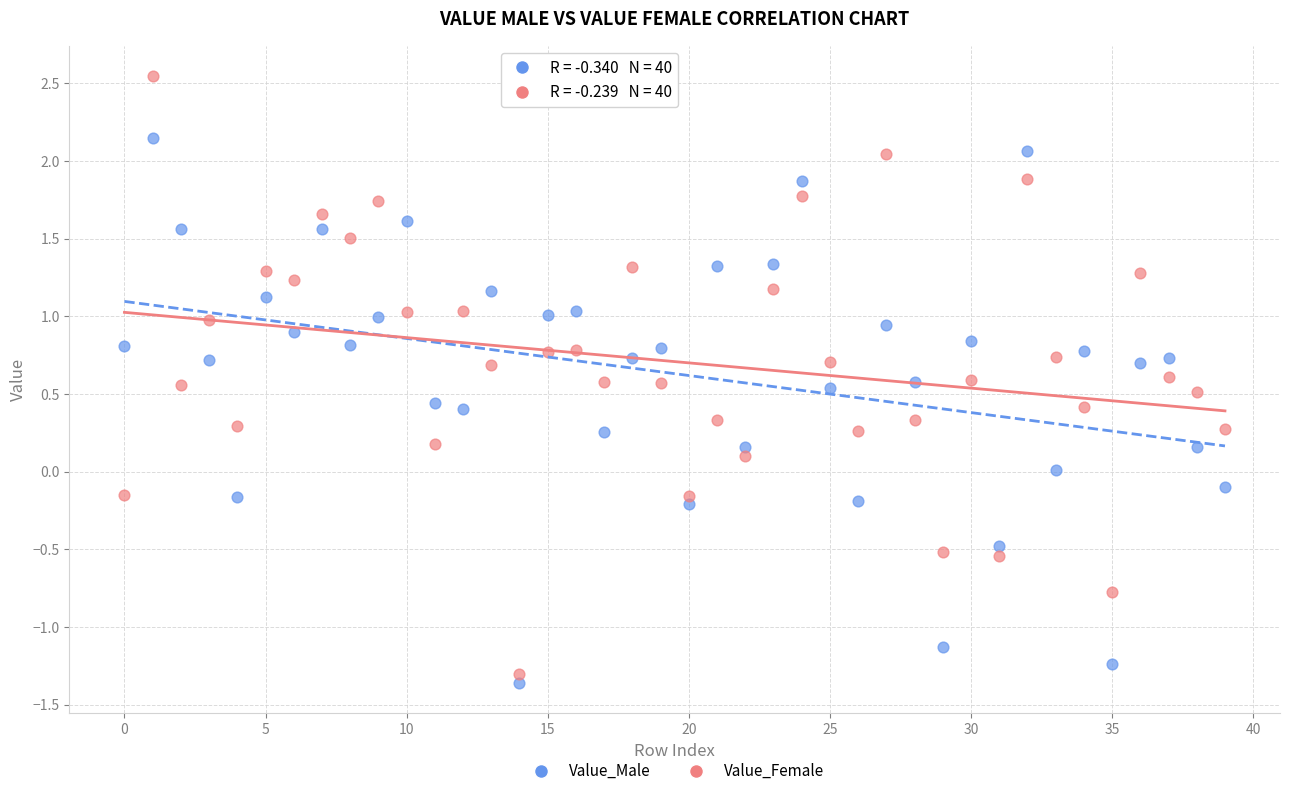

Which series contains the highest Y value?

Value_Female